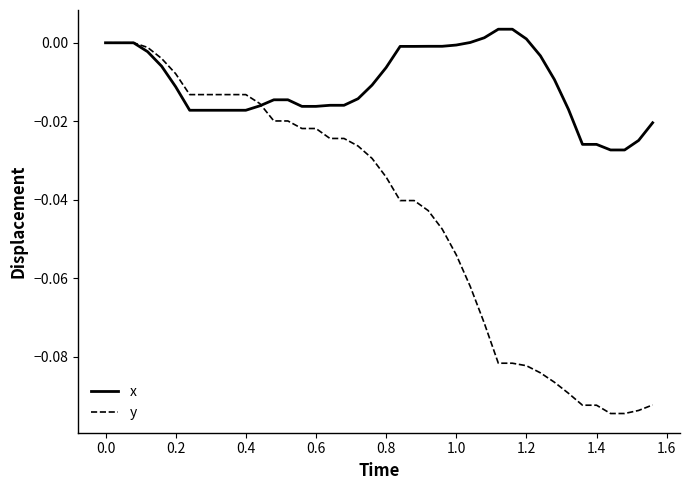

What is the sum of all y values?

-1.7